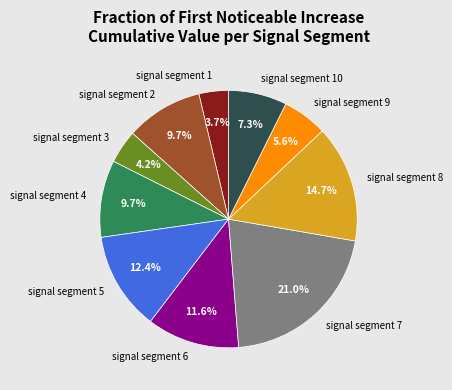

To the nearest percent, what portion does signal segment 9 represent?

6%